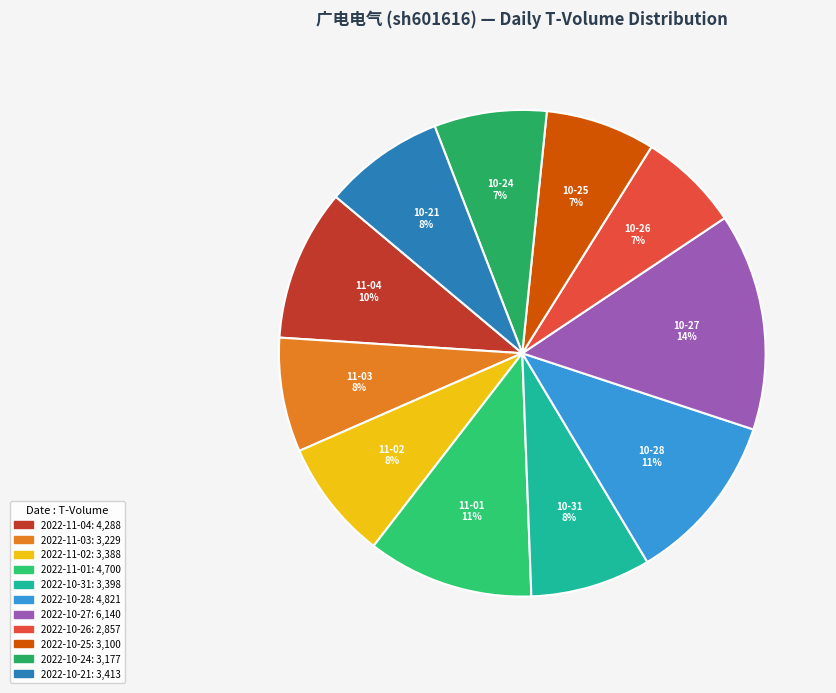

Count the number of slices in the pie.

11